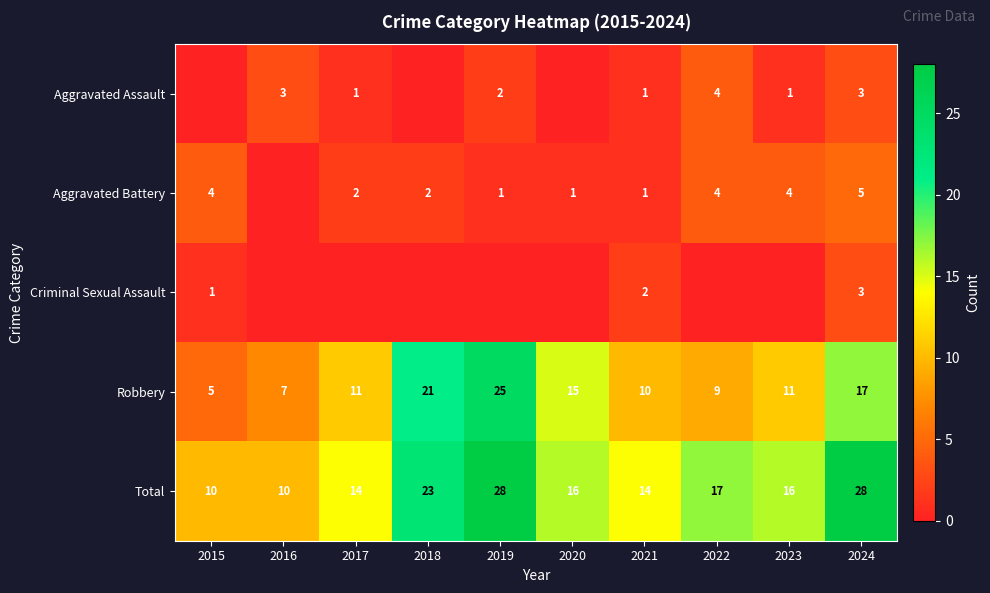

Is it true that Aggravated Assault equals 2 at 2023?

False